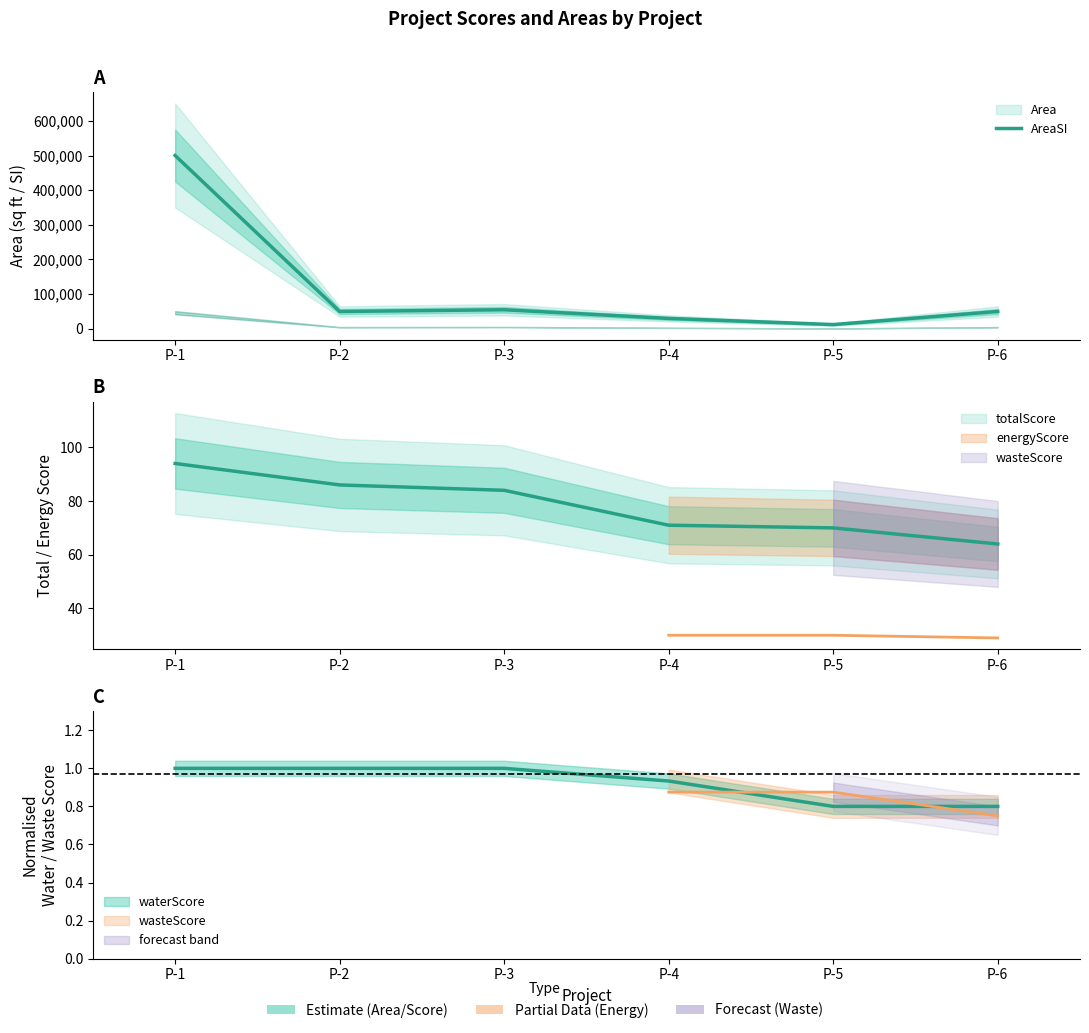

List the labels in order of value, largest first.

P-1, P-3, P-2, P-6, P-4, P-5